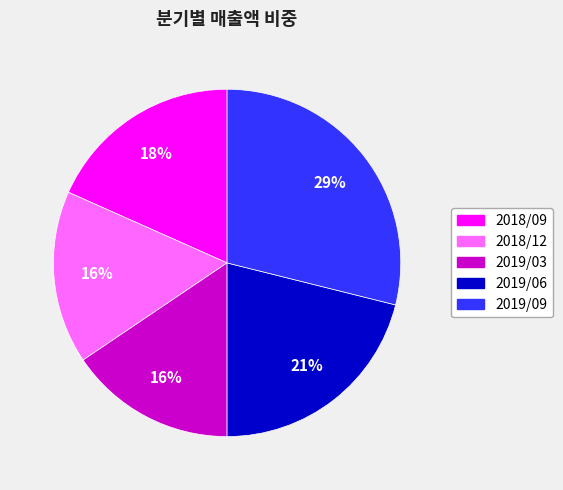

Is the sum of 2019/03 and 2019/09 greater than half?

No